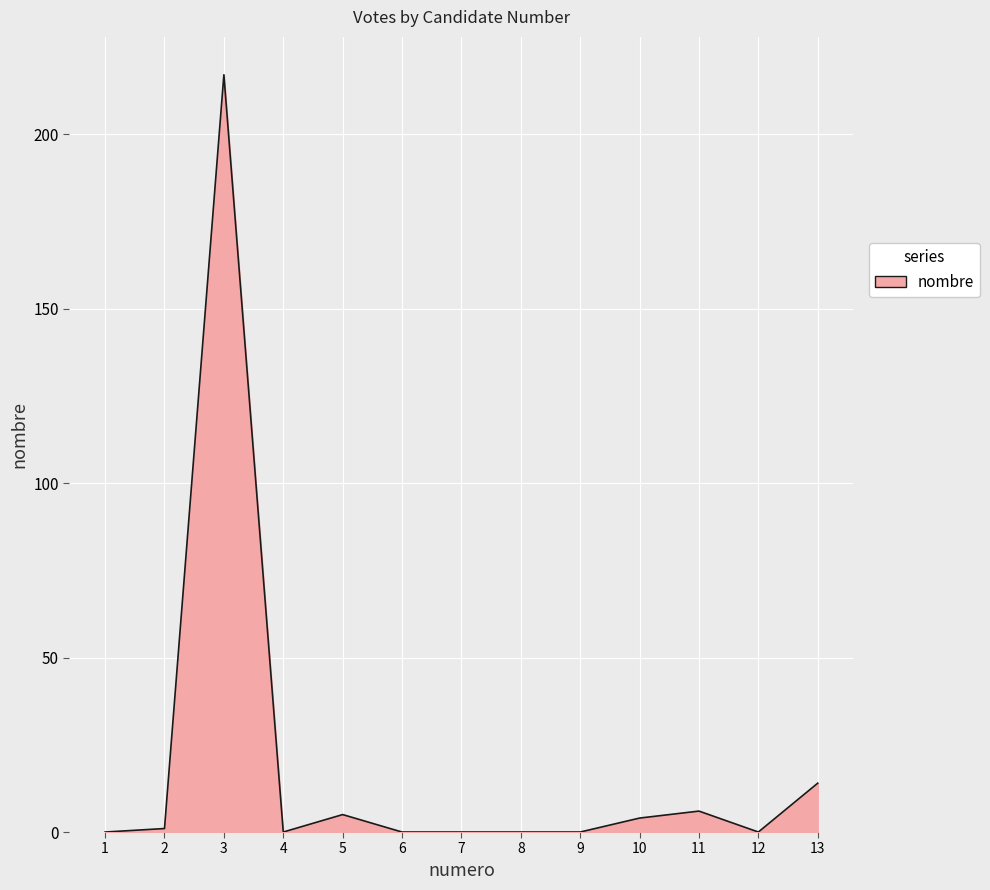

The chart shows a value of 0 at 7. True or false?

True